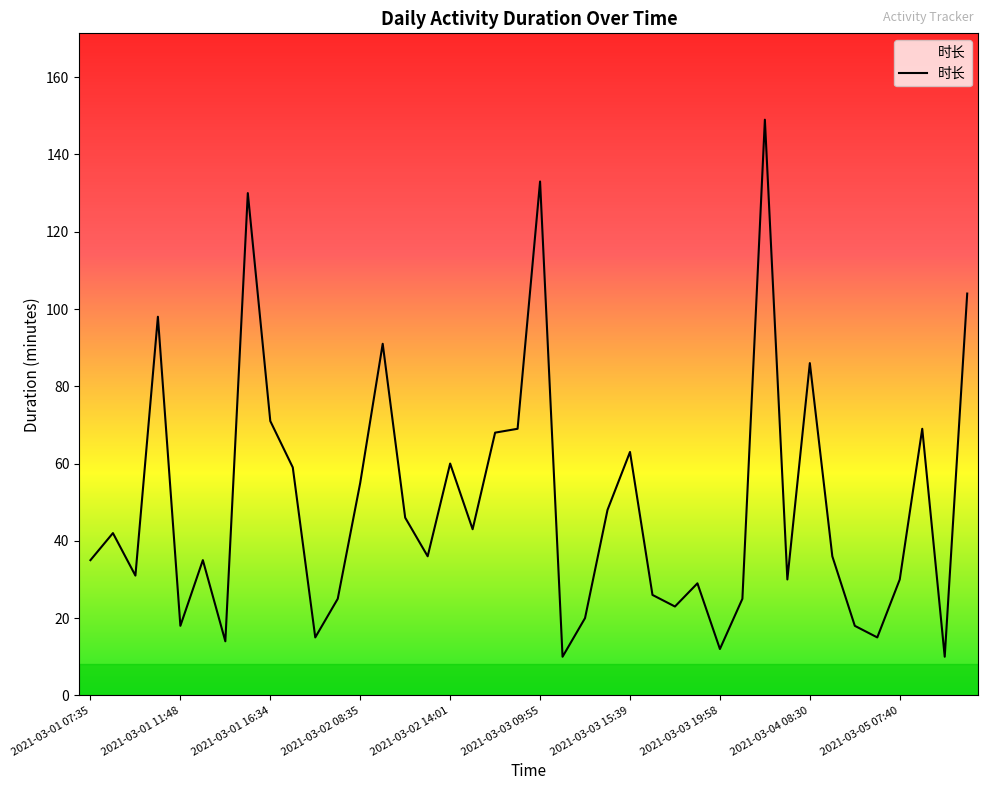

Reading left to right, what are all the values shown in this chart?

35	42	31	98	18	35	14	130	71	59	15	25	55	91	46	36	60	43	68	69	133	10	20	48	63	26	23	29	12	25	149	30	86	36	18	15	30	69	10	104